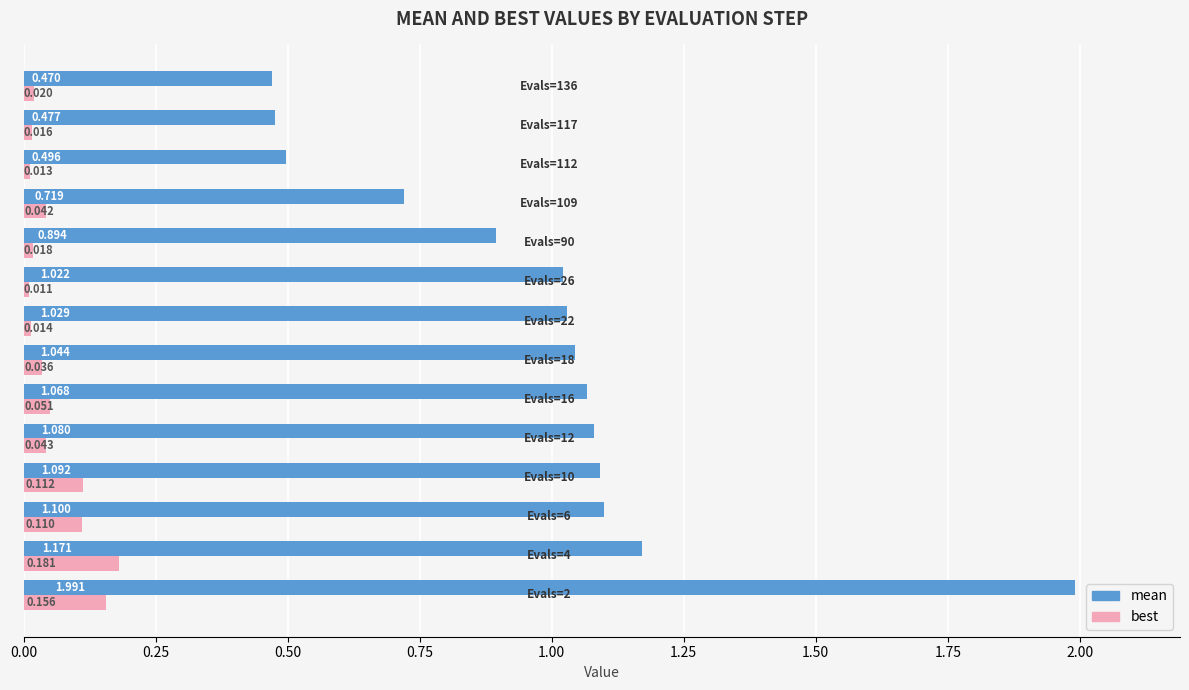

List the series in order of their peak value, highest first.

mean, best